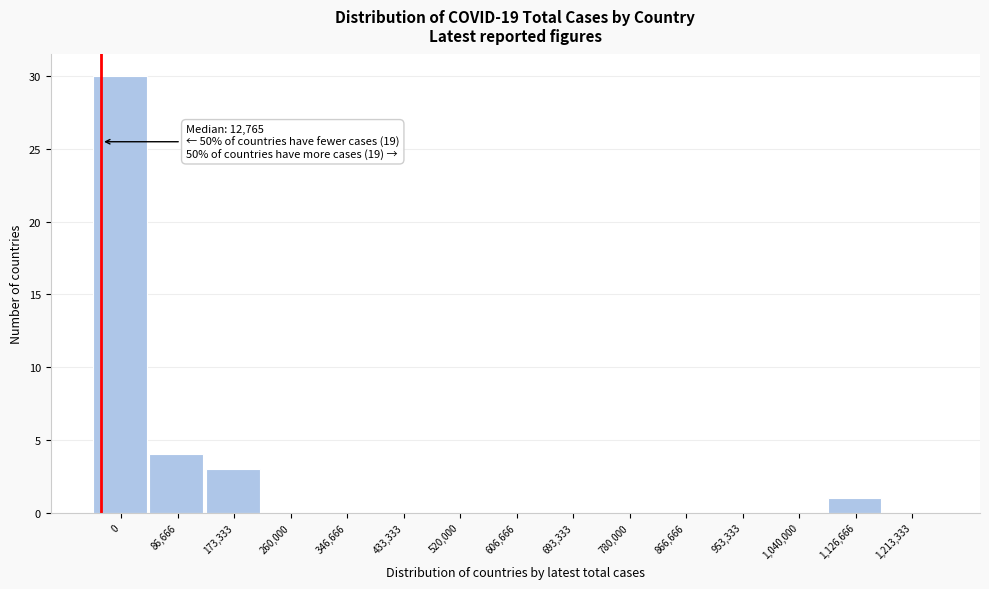

Reading left to right, transcribe all the data shown in this chart.

0=30	86,666=4	173,333=3	260,000=0	346,666=0	433,333=0	520,000=0	606,666=0	693,333=0	780,000=0	866,666=0	953,333=0	1,040,000=0	1,126,666=1	1,213,333=0